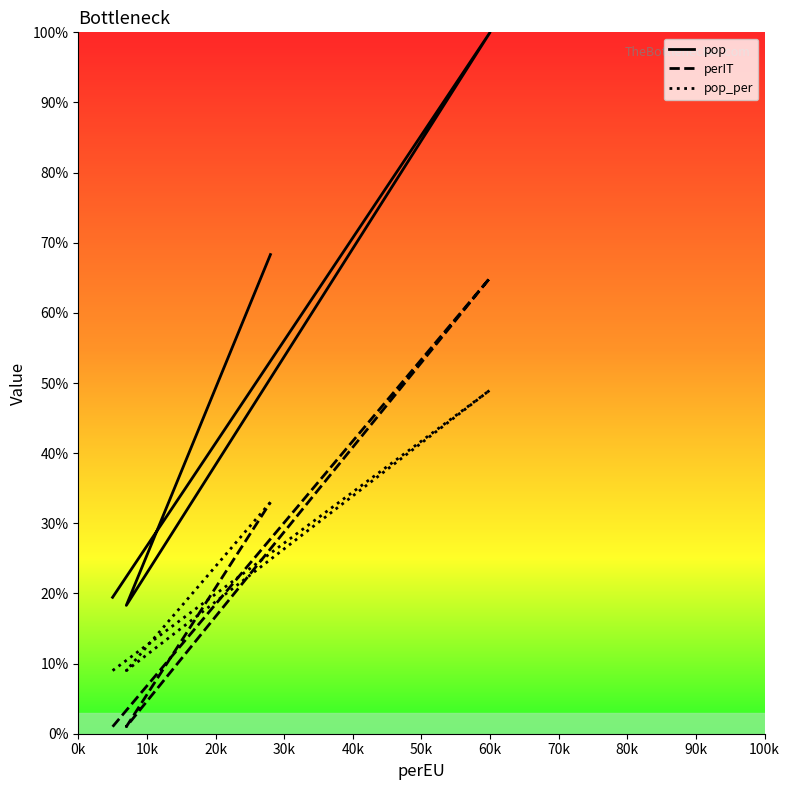

Reading left to right, what are all the values shown in this chart?

pop: 19.4	100.0	18.3	68.3
perIT: 1.0	65.0	1.0	33.0
pop_per: 9.0	49.0	9.0	33.0